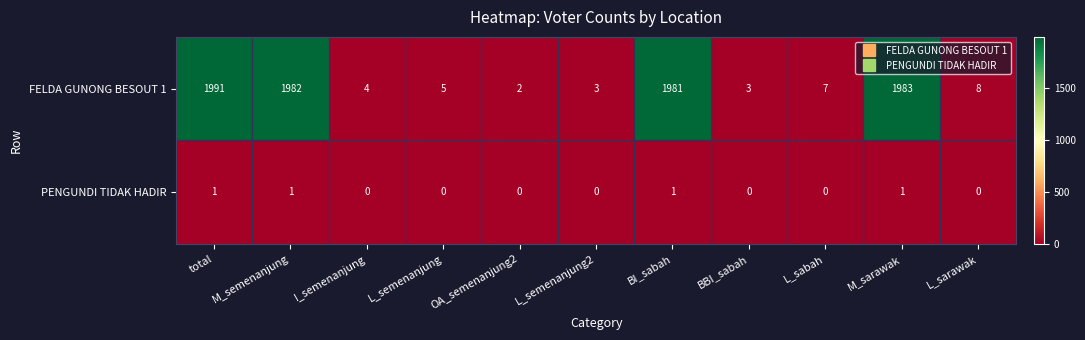

What is the approximate value of FELDA GUNONG BESOUT 1 at total, to the nearest 10?

1990